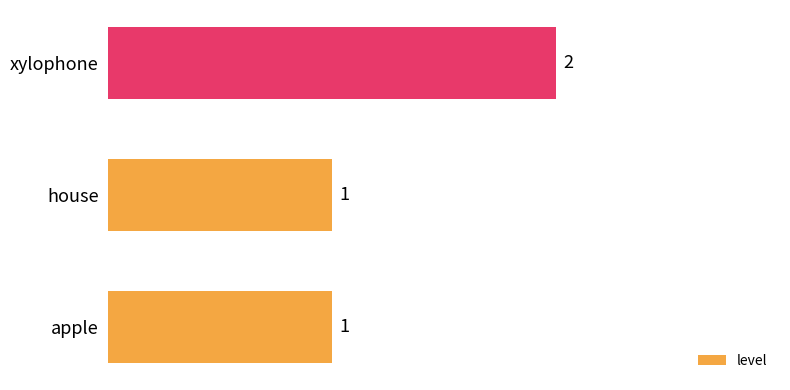

How many series are shown in this chart?

1